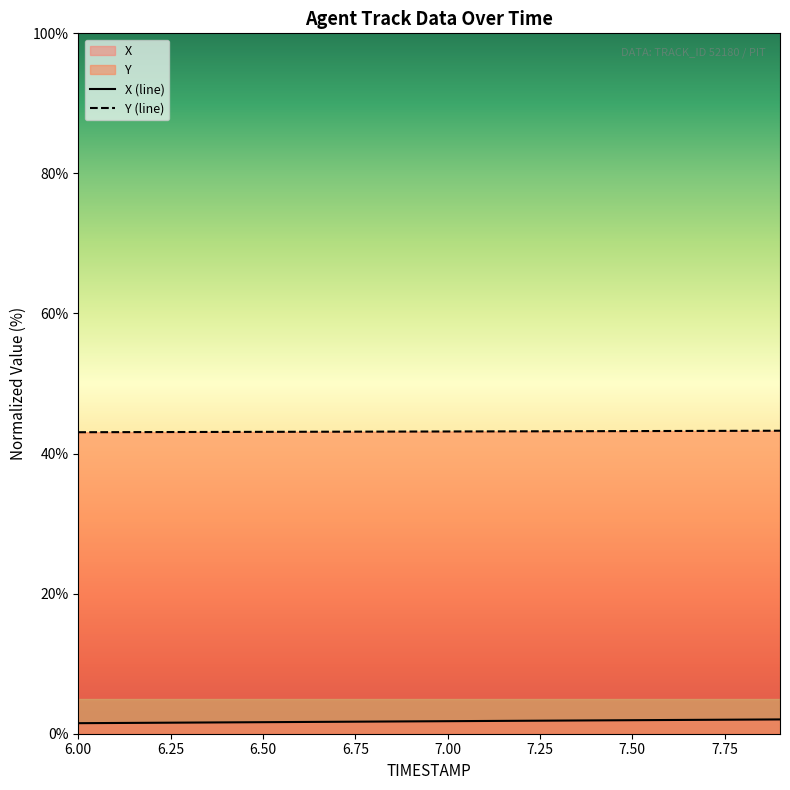

What is the lowest value of the X series?

1.5